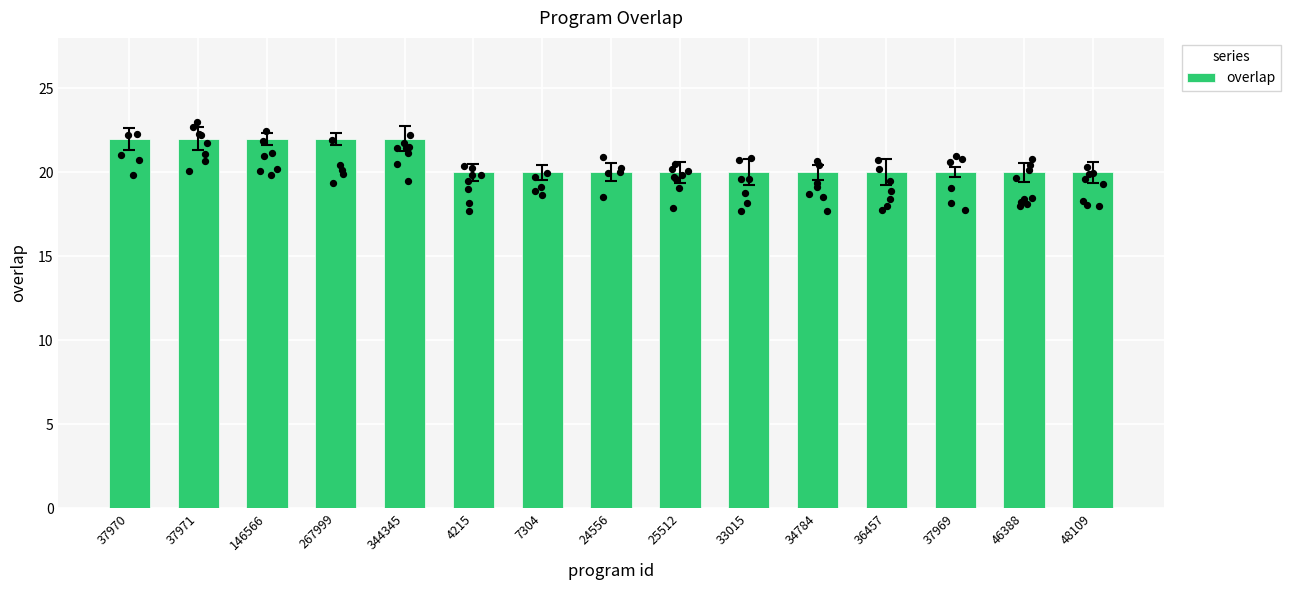

What is the ratio of the value at 34784 to the value at 146566?

0.9